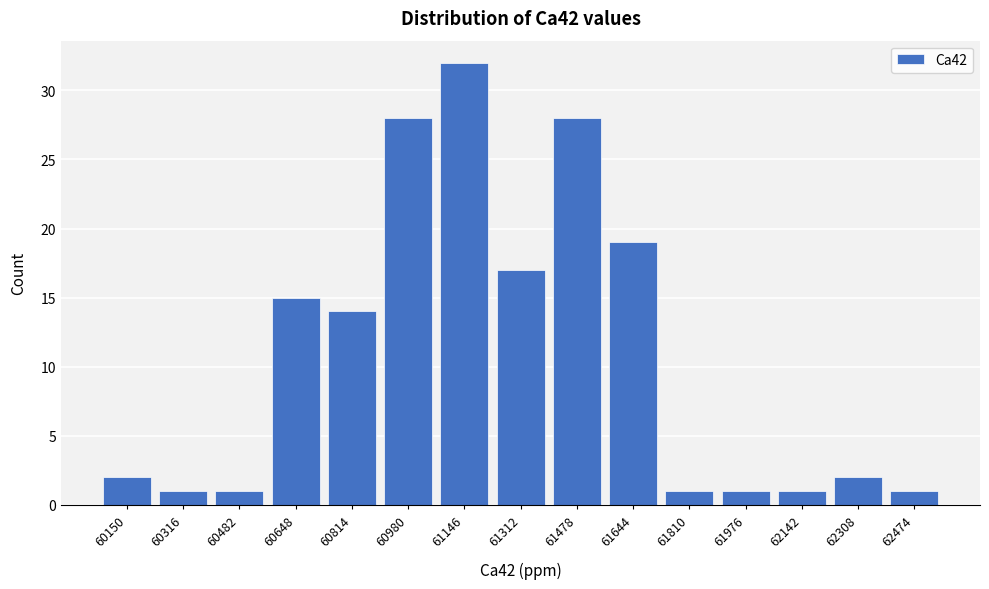

Reading left to right, list all the values displayed in this chart.

2	1	1	15	14	28	32	17	28	19	1	1	1	2	1